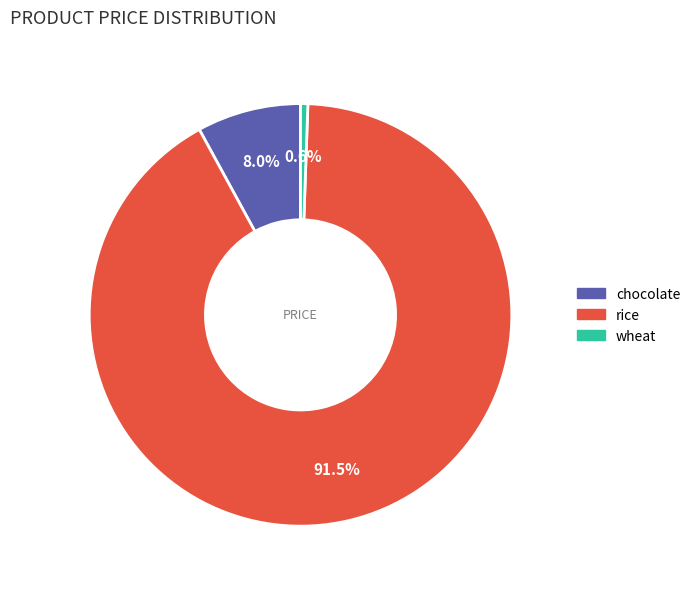

To the nearest percent, what portion does chocolate represent?

8%